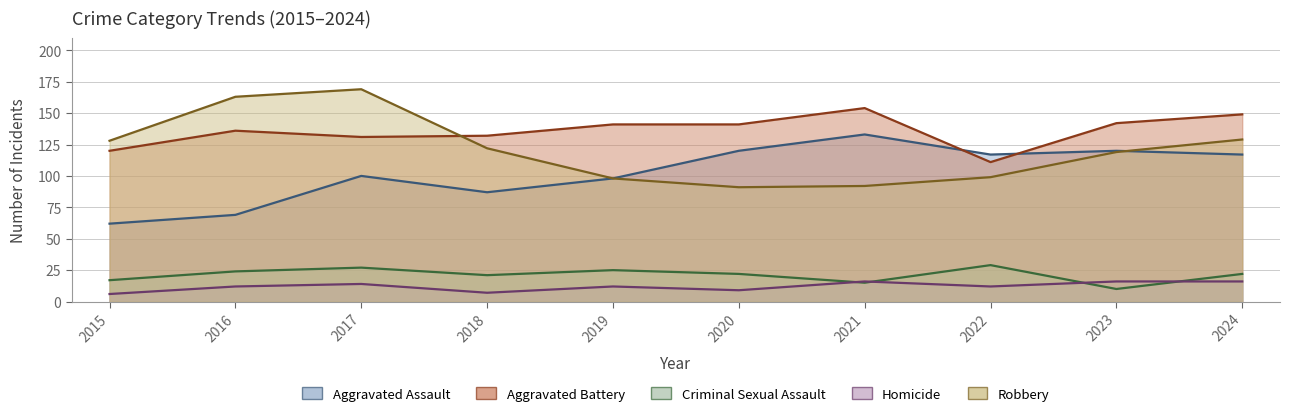

What is the sum of the Homicide values at 2015 and 2019?

18